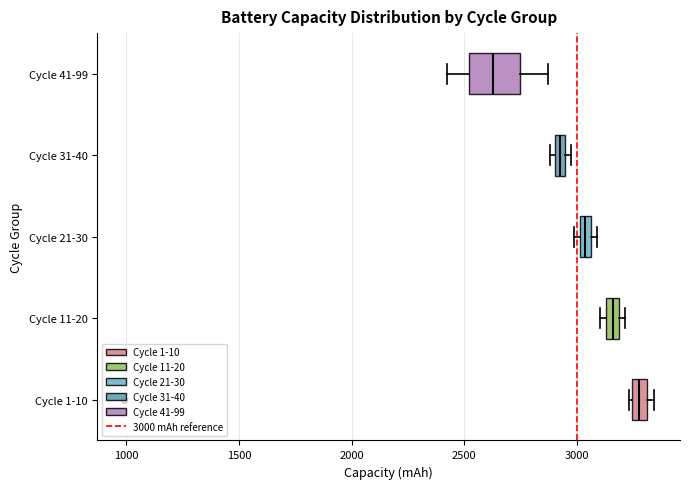

Which box has the furthest to the right median line?

Cycle 1-10